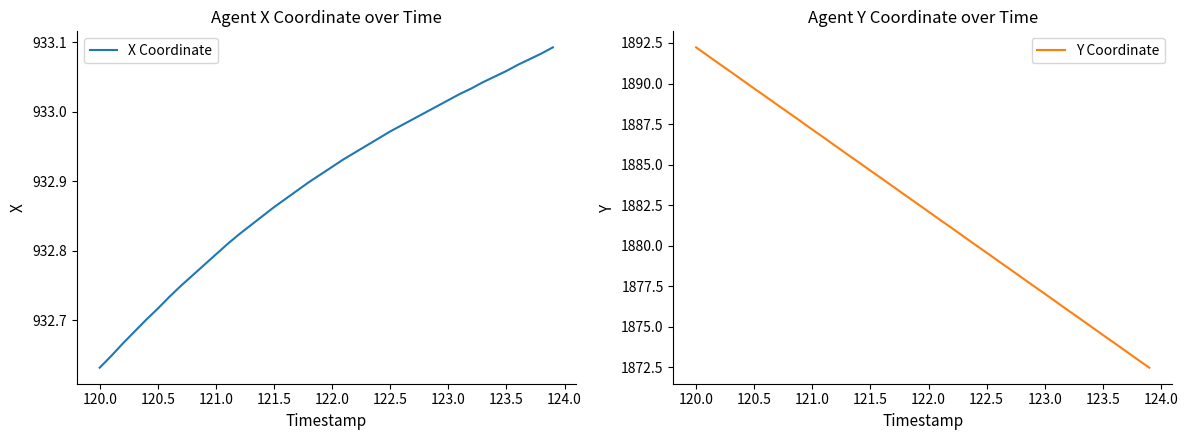

At which label is X Coordinate closest to 932?

120.0